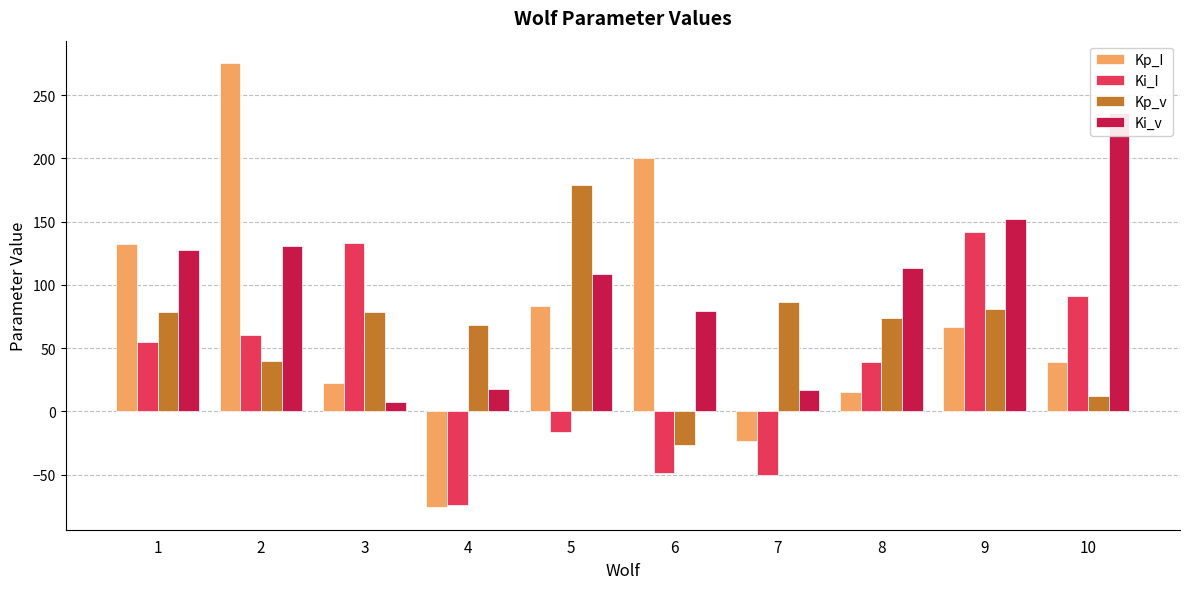

Which label corresponds to the largest value in the chart?

2